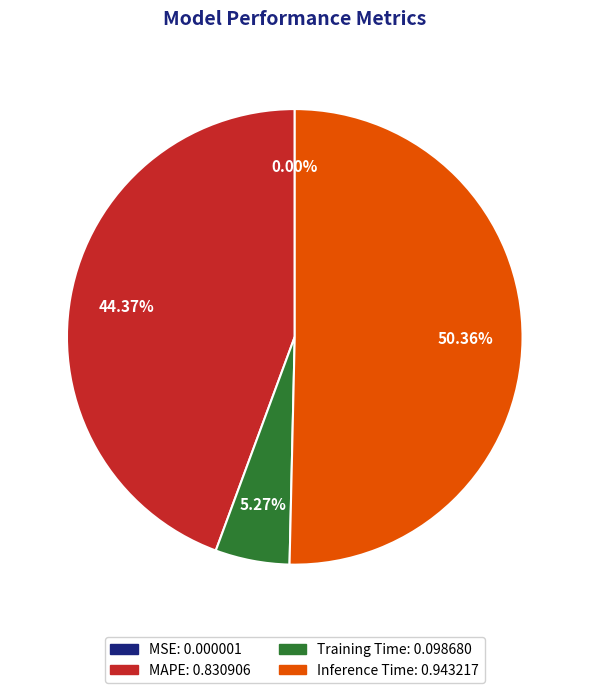

To the nearest percent, what is the difference between the largest and smallest slice percentages?

50%